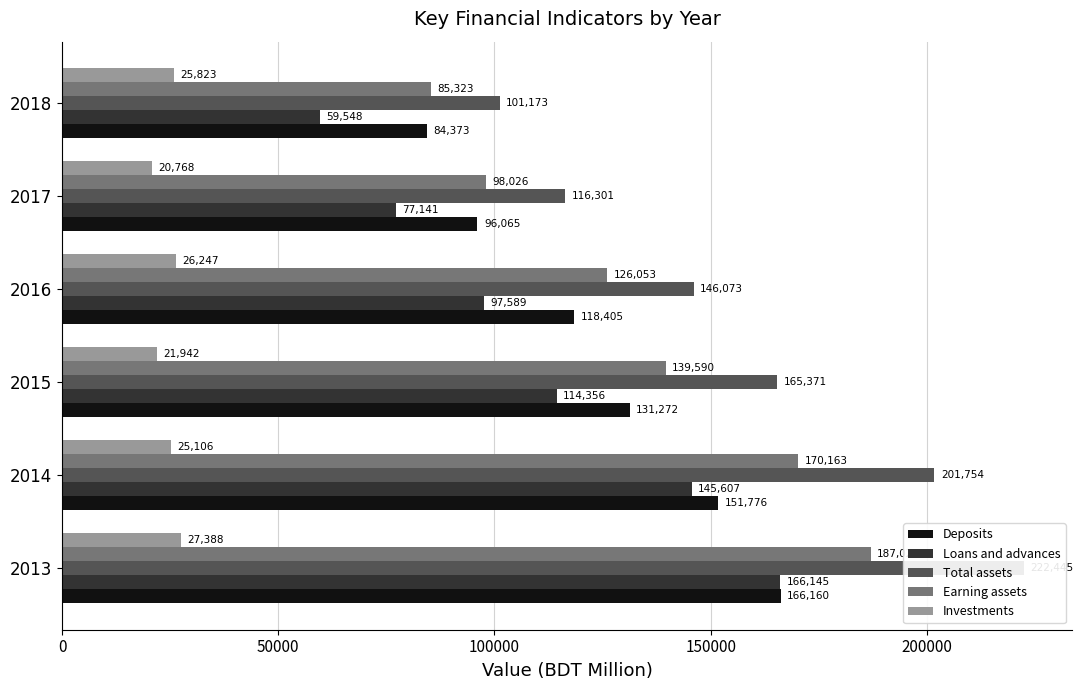

What is the difference between the highest and lowest values at 2014?

176648